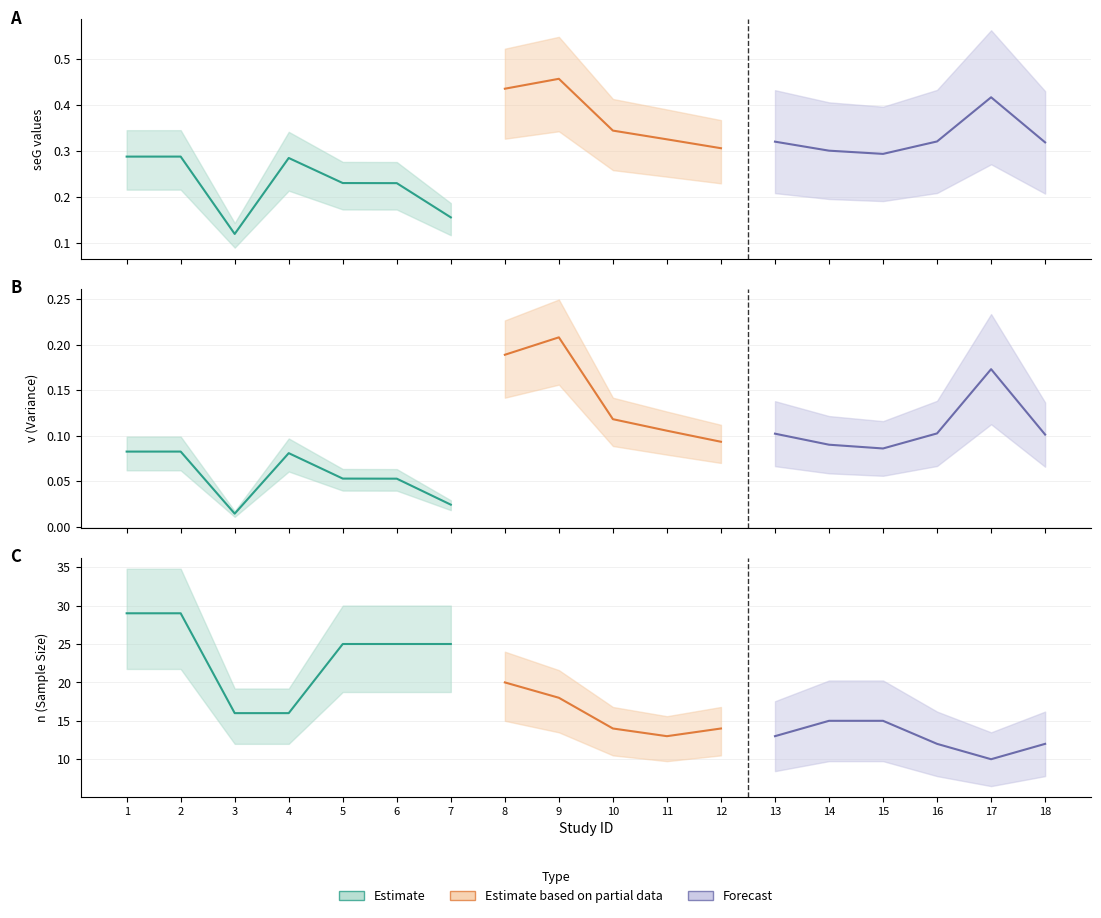

At how many categories does at least one series exceed 0?

18